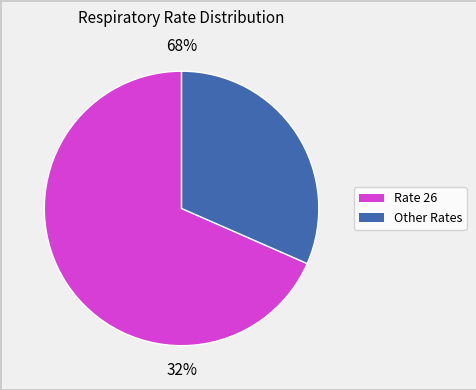

Does 9 account for over 50% of the chart?

No